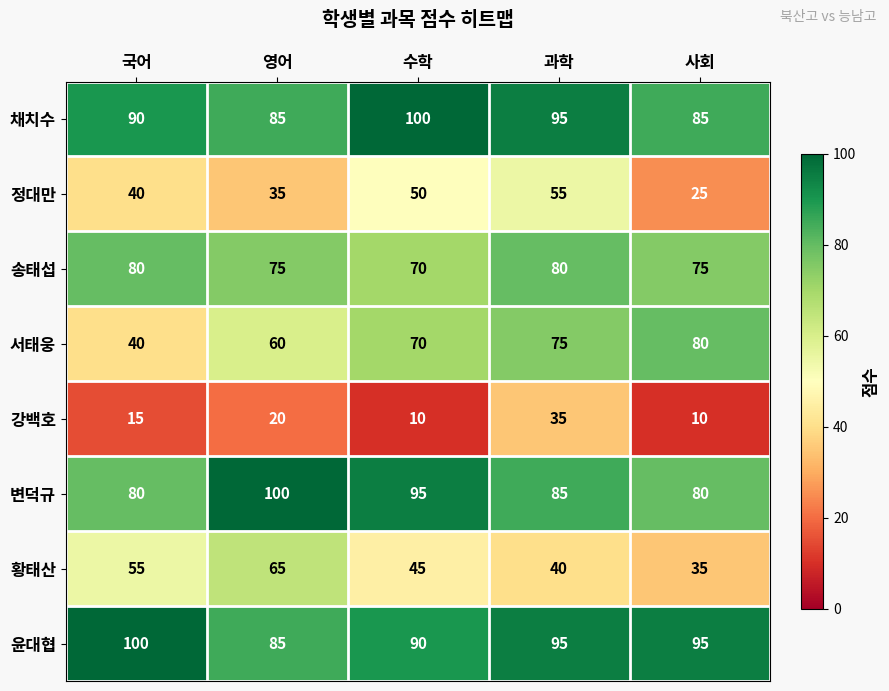

Rank the categories by 황태산 value from lowest to highest.

사회, 과학, 수학, 국어, 영어